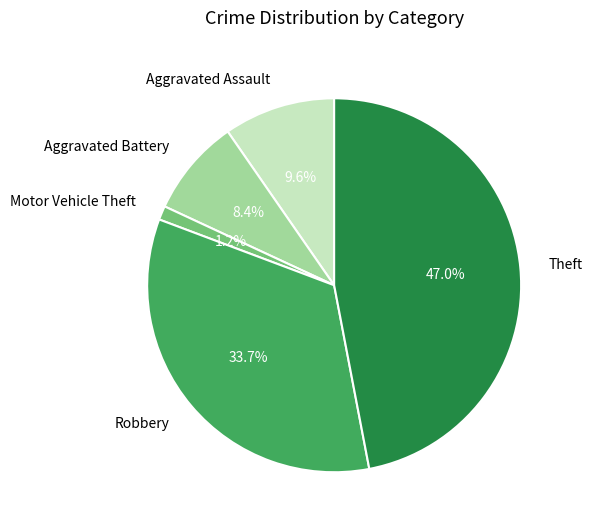

How many segments does this pie chart have?

5